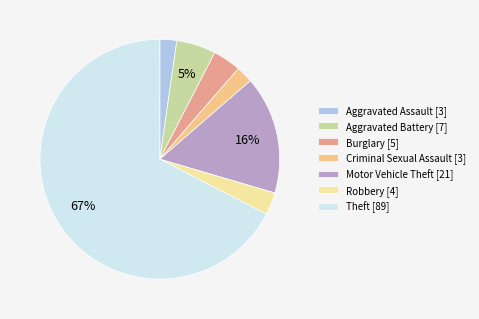

Combined, do Aggravated Assault [3] and Theft [89] account for over 50%?

Yes